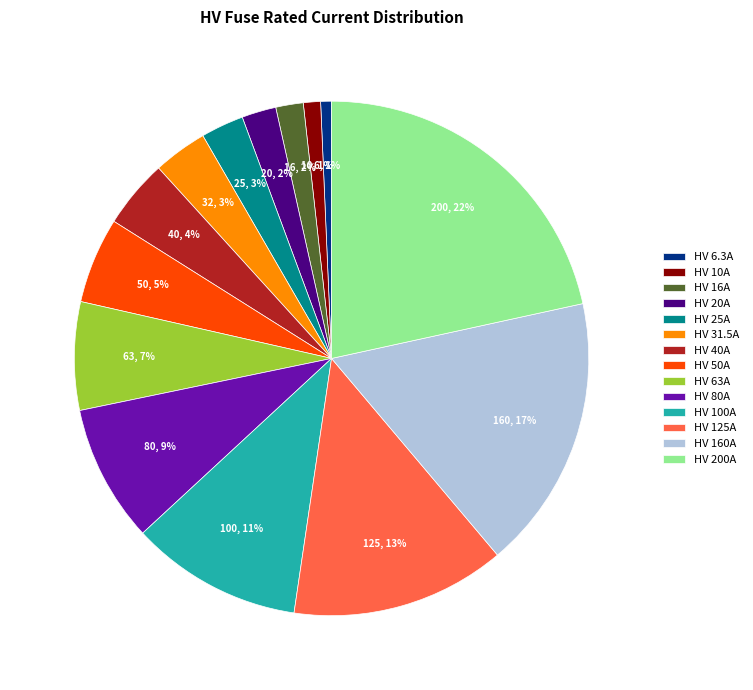

True or false: HV 50A accounts for 1% of the total.

False